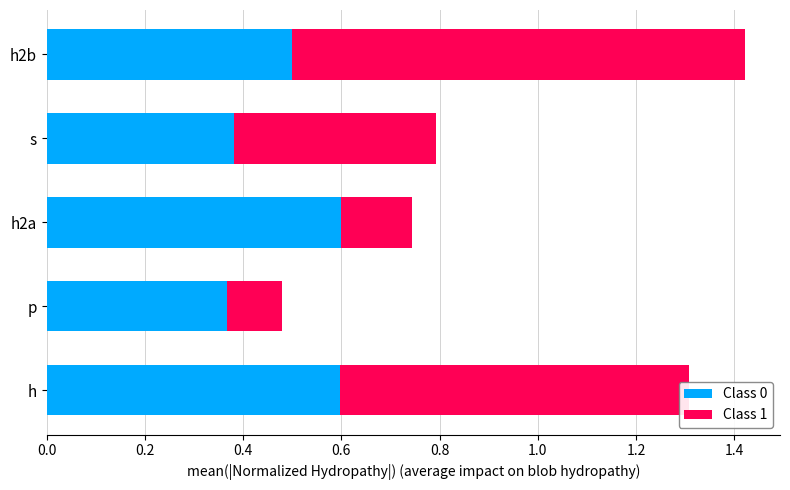

What is the highest value of the Class 0 series?

0.6